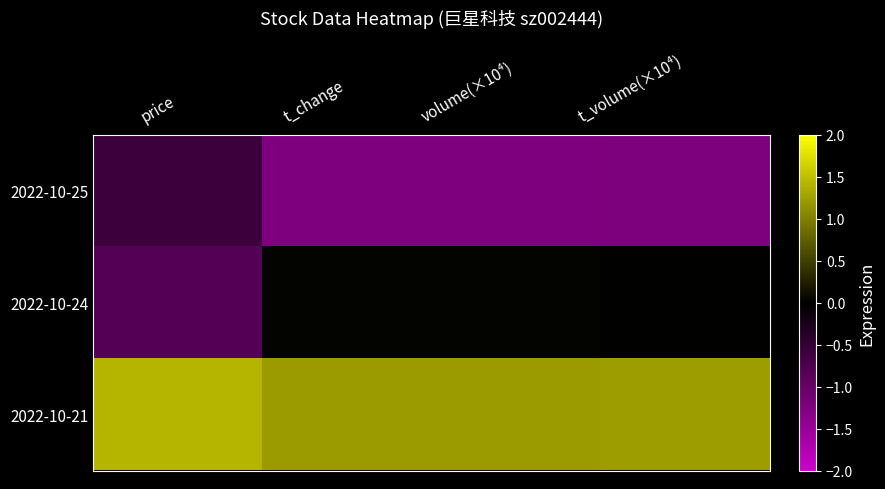

List the series in order of their peak value, highest first.

2022-10-21, 2022-10-24, 2022-10-25